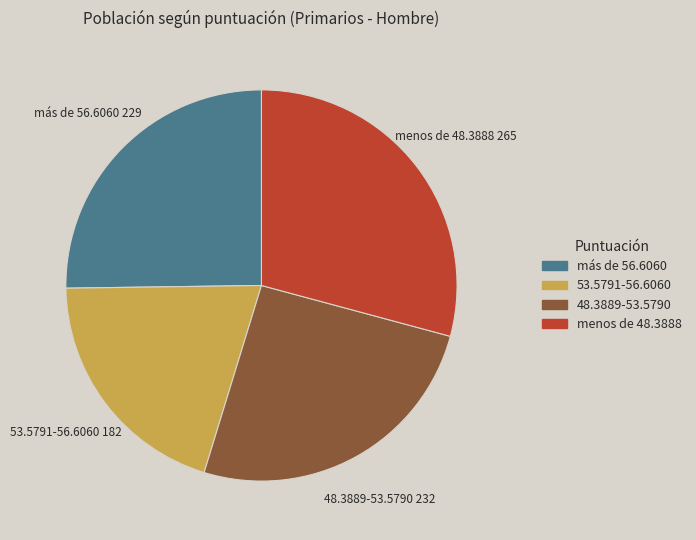

How many slices are in this pie chart?

4